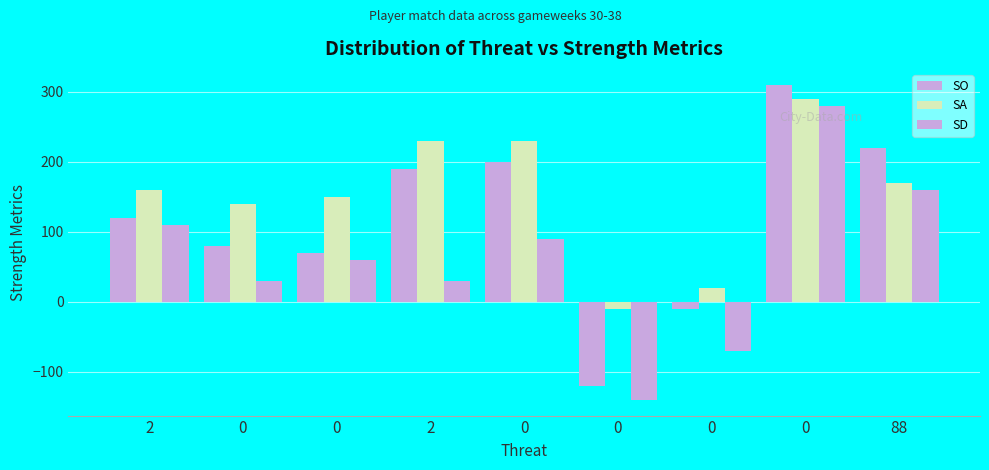

What is the difference between the second highest and second lowest values in the SD series?

230